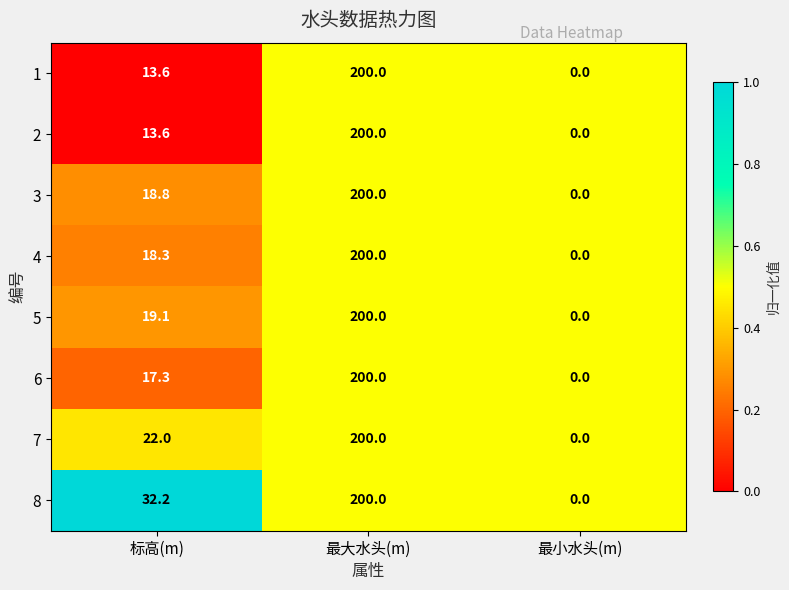

Reading left to right, list all the values displayed in this chart.

1: 13.6	200.0	0.0
2: 13.6	200.0	0.0
3: 18.8	200.0	0.0
4: 18.3	200.0	0.0
5: 19.1	200.0	0.0
6: 17.3	200.0	0.0
7: 22.0	200.0	0.0
8: 32.2	200.0	0.0